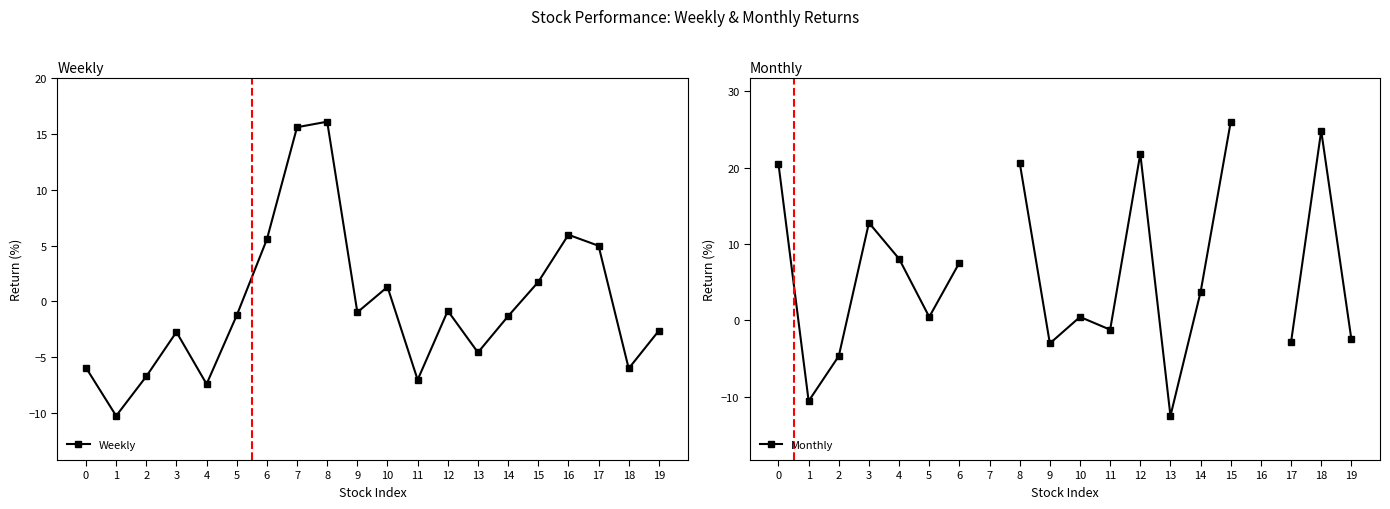

What is the minimum value shown in the chart?

-12.5